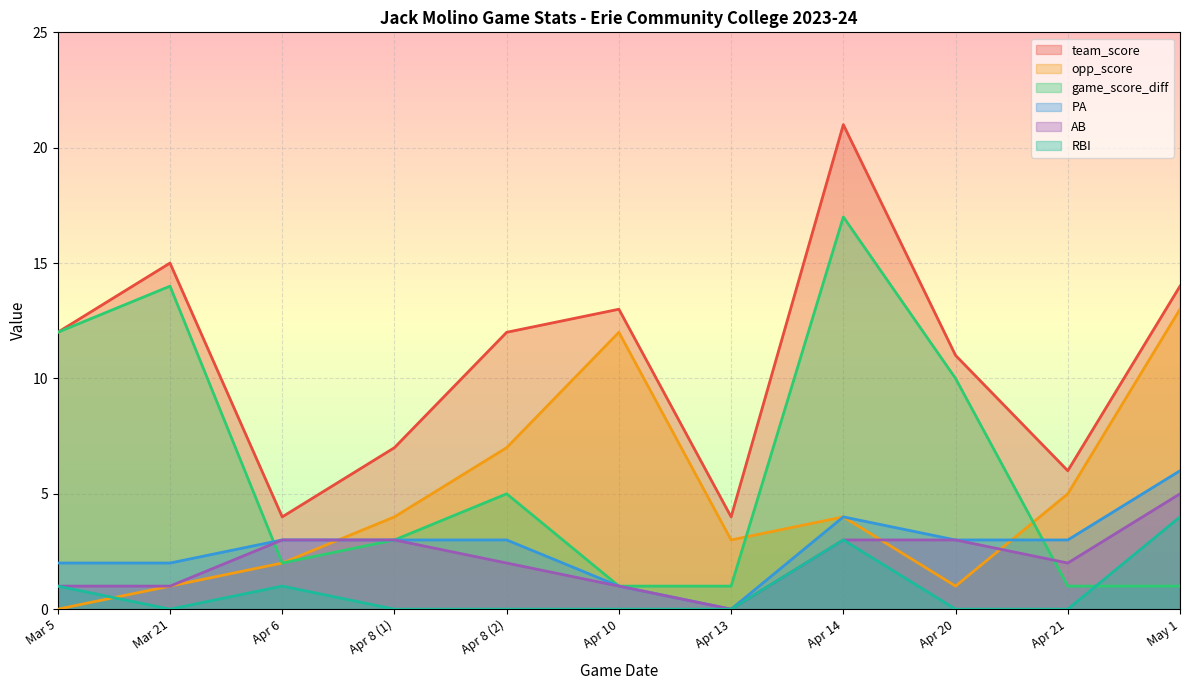

List the labels in order of team_score value, largest first.

Apr 14, Mar 21, May 1, Apr 10, Mar 5, Apr 8 (2), Apr 20, Apr 8 (1), Apr 21, Apr 6, Apr 13